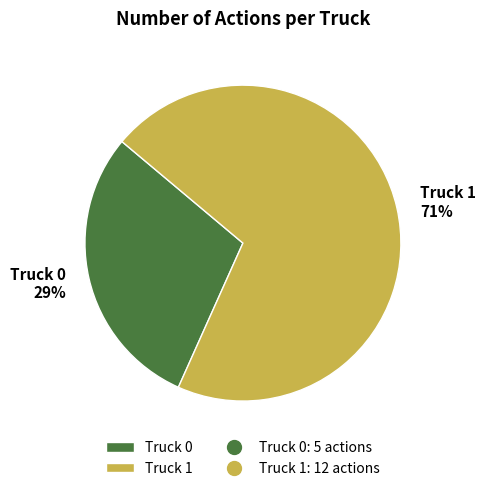

Approximately how many times larger is the value at Truck 0 compared to Truck 1?

0.4